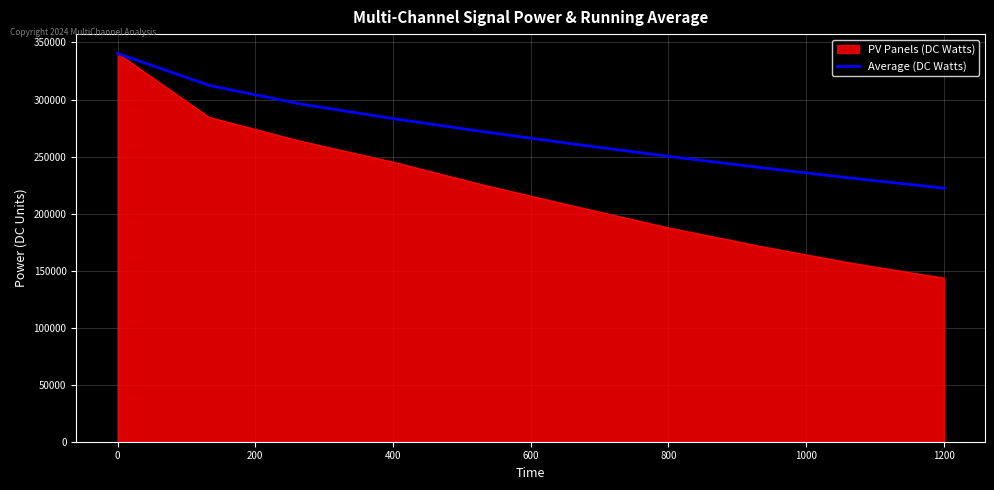

Which series has the largest total across all categories?

Average (DC Watts)